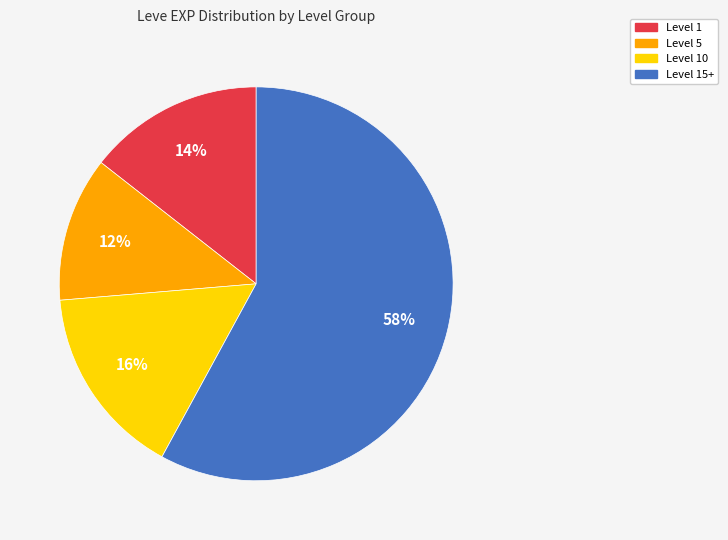

Does any single category account for the majority?

Yes